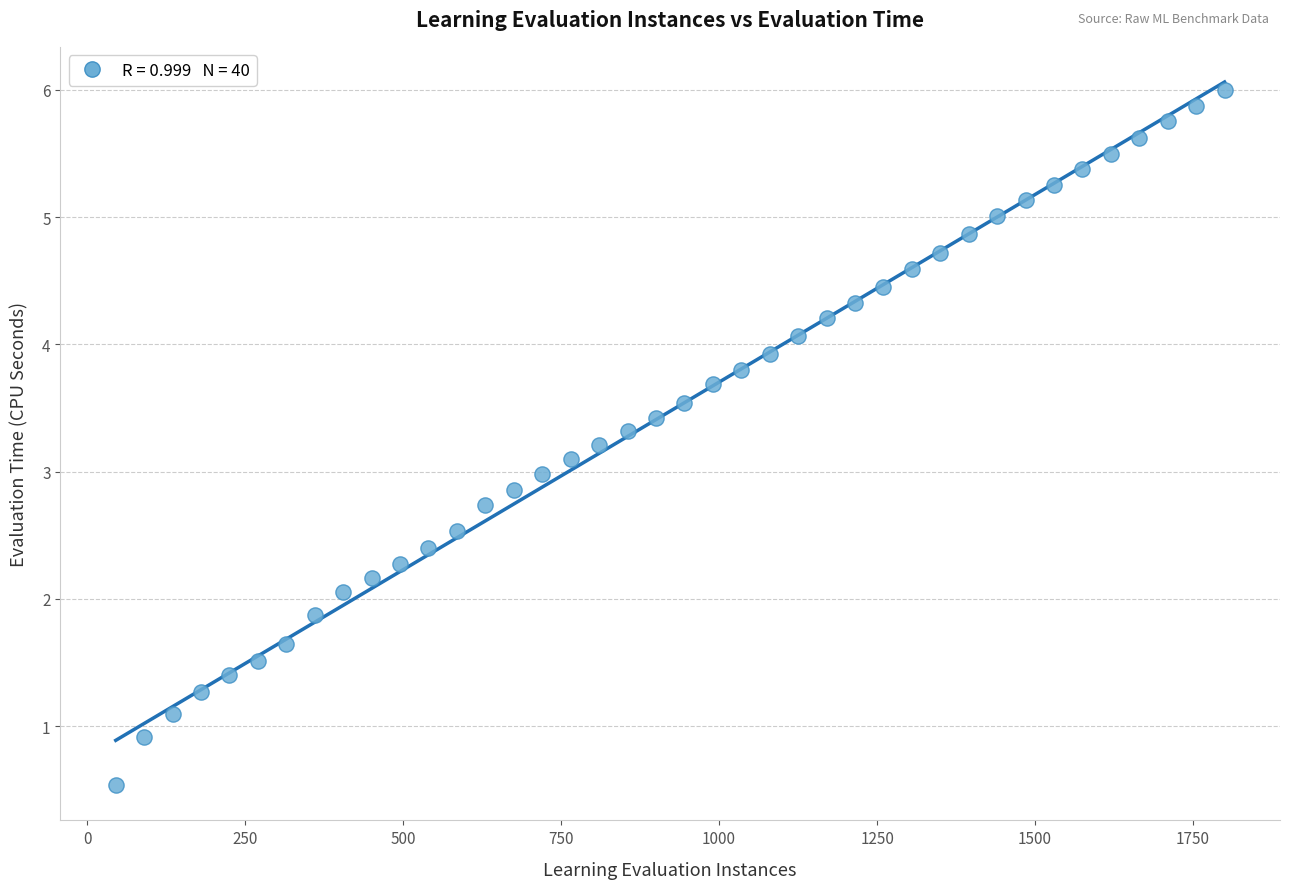

What is the range of Y values (max minus min)?

5.5